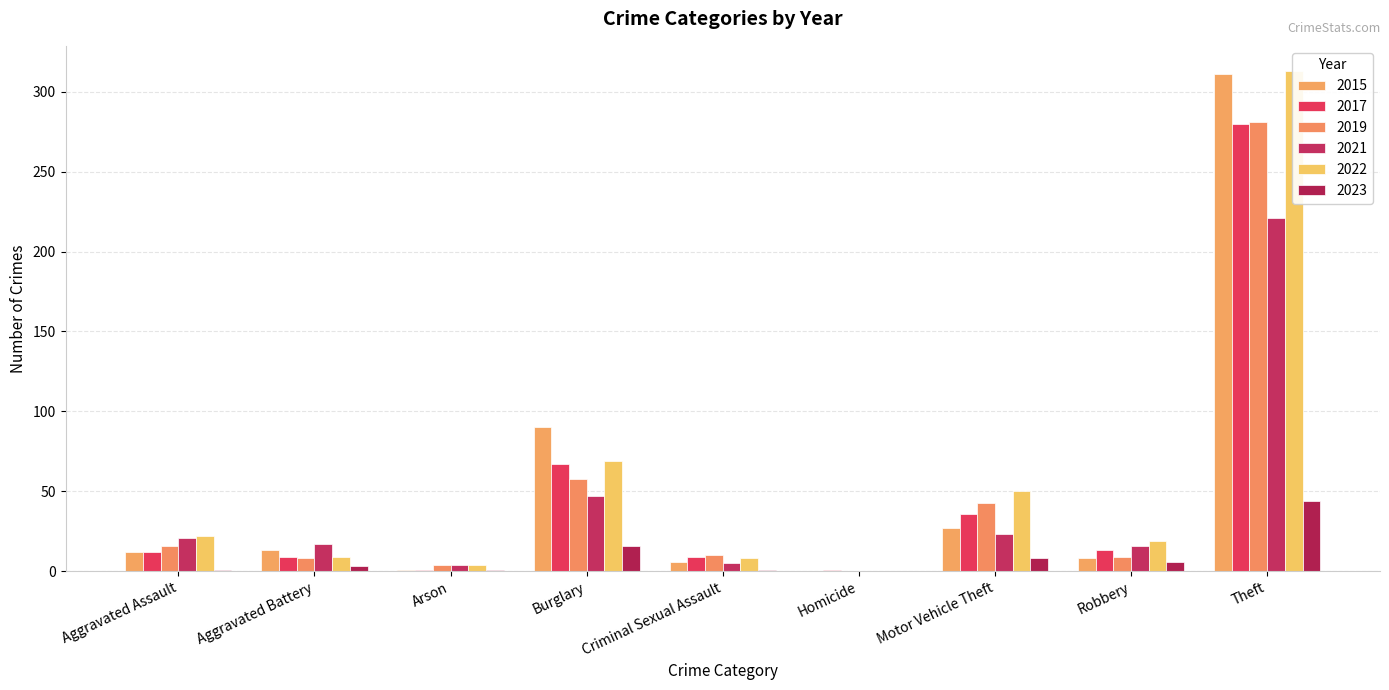

Where is 2017 nearest to the value 140?

Burglary